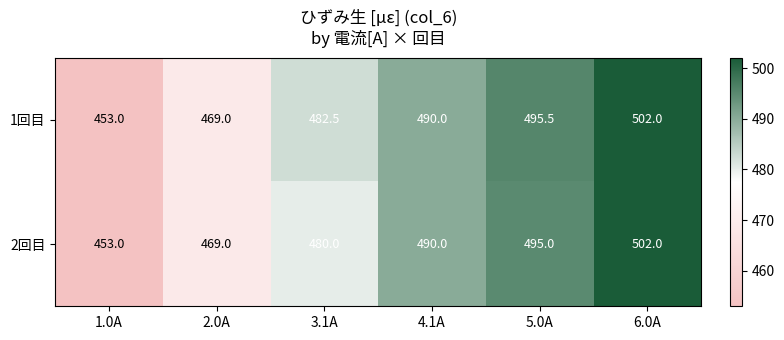

Reading right to left, extract all data points from this chart.

1回目: 6.0A=502.0	5.0A=495.5	4.1A=490.0	3.1A=482.5	2.0A=469.0	1.0A=453.0
2回目: 6.0A=502.0	5.0A=495.0	4.1A=490.0	3.1A=480.0	2.0A=469.0	1.0A=453.0